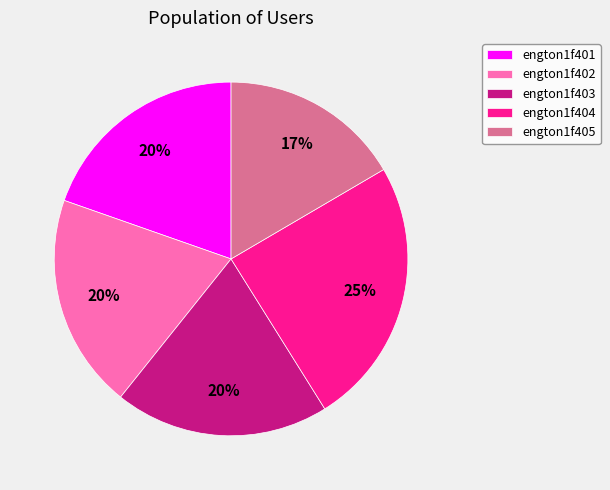

Is the sum of engton1f404 and engton1f405 greater than half?

No